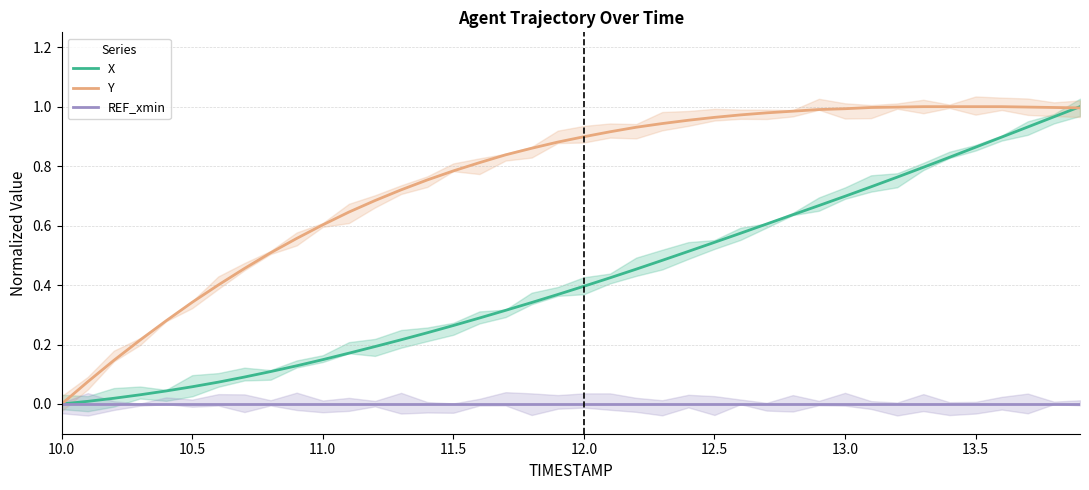

At which label is X closest to 0?

10.0